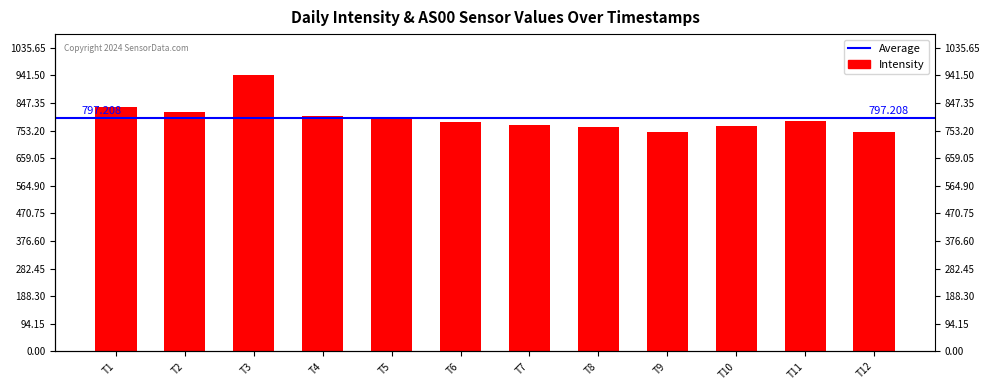

The value at T9 is 214.9. True or false?

False